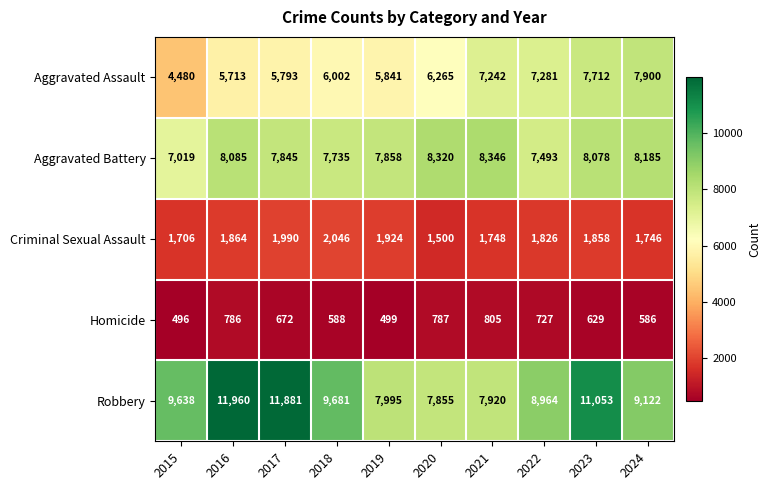

What is the total value across all series at 2016?

28408